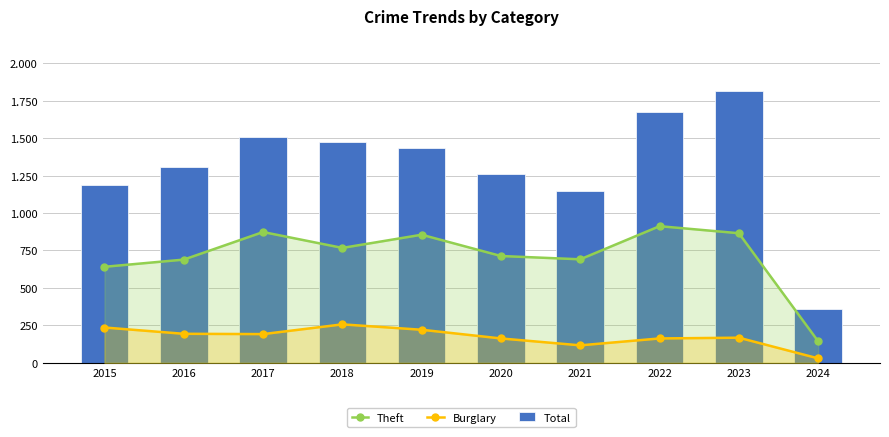

Read the Theft value at 2024, to the nearest 10.

140